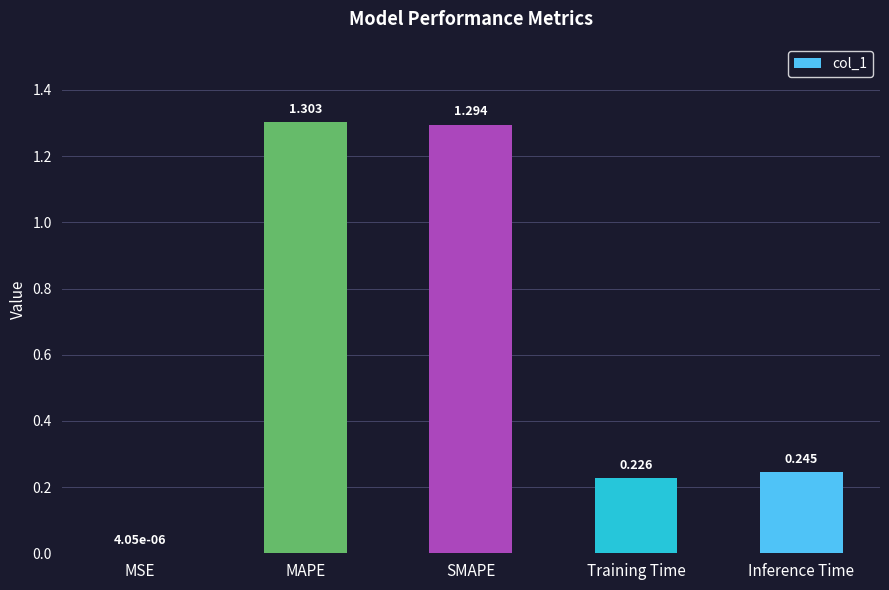

Where is the data nearest to the value 0?

MSE